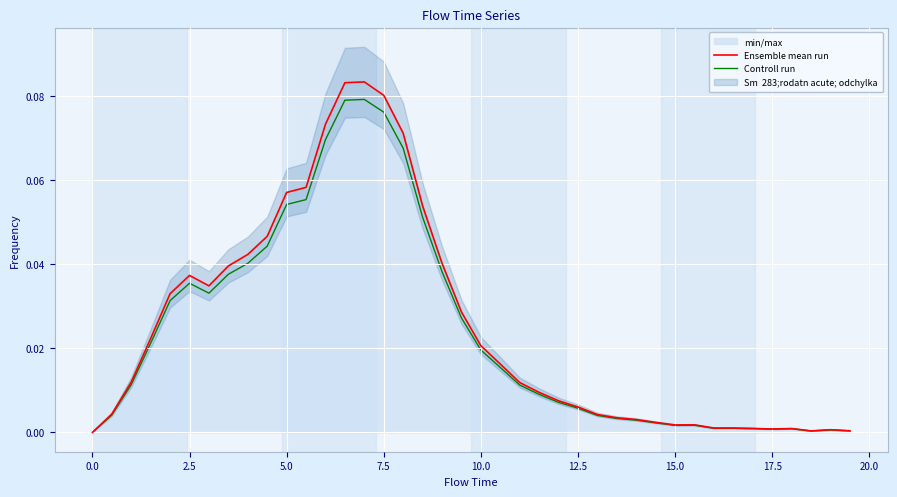

What is the difference between the maximum and minimum values in the Ensemble mean run series?

0.1